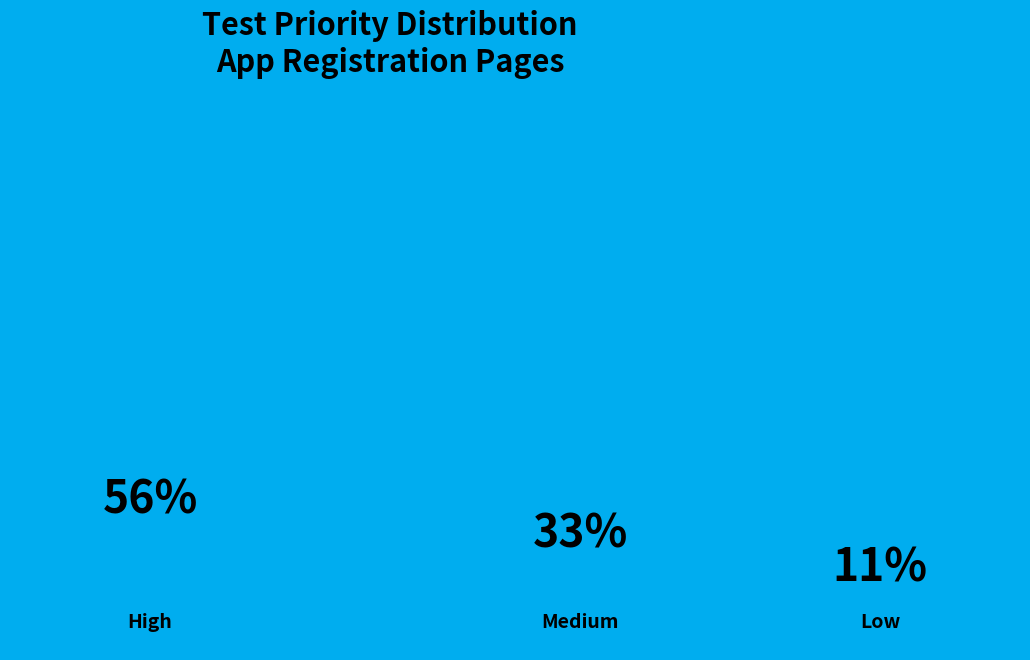

Which category has the biggest portion of the pie?

High